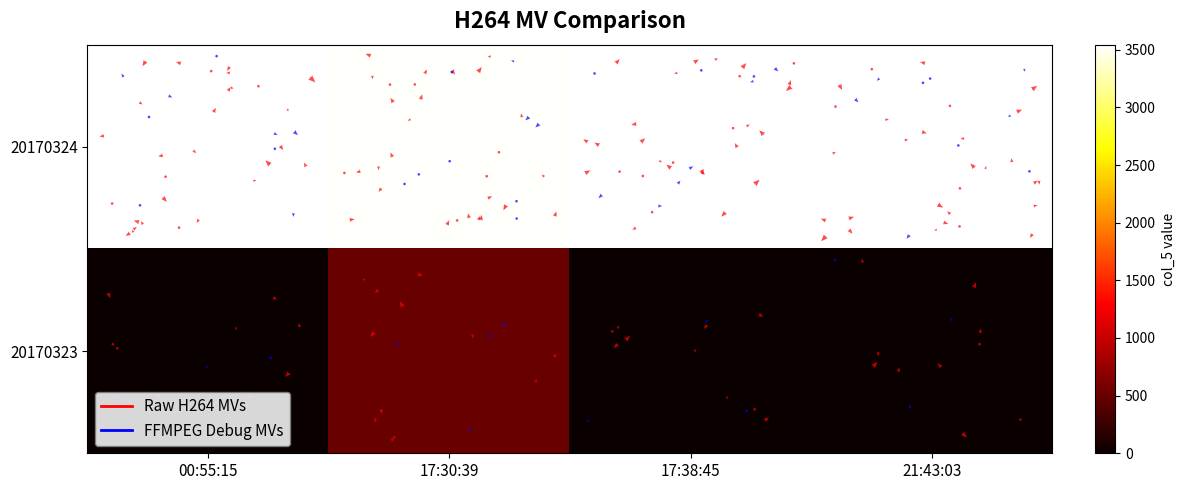

Is it true that 20170323 equals 0 at 00:55:15?

True